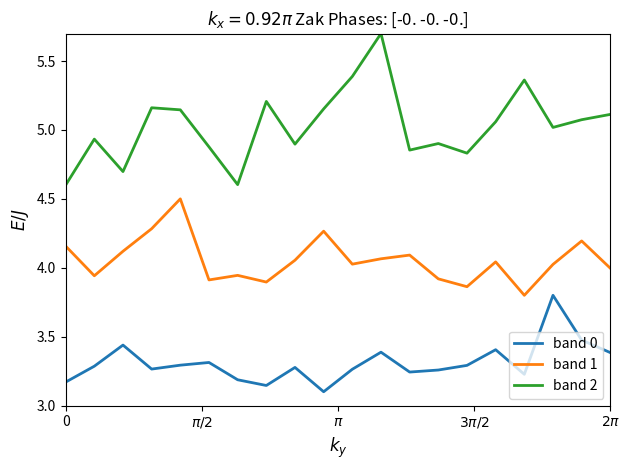

True or false: band 0 and band 2 intersect in this chart.

False